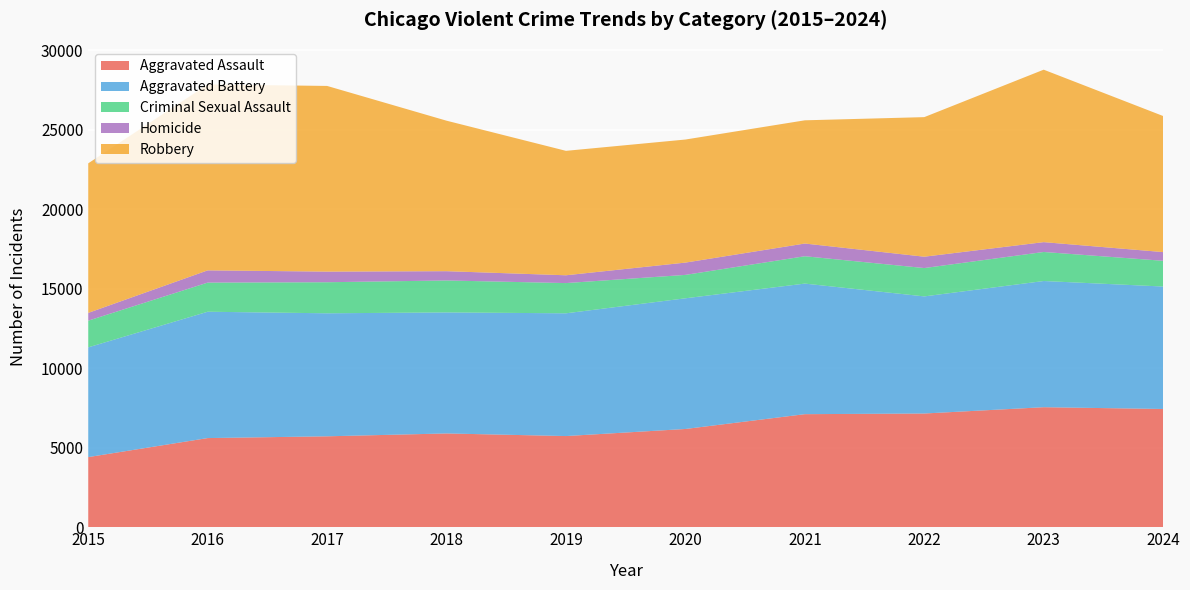

Reading left to right, what are all the values shown in this chart?

Aggravated Assault: 4412	5608	5719	5899	5735	6180	7111	7153	7549	7438
Aggravated Battery: 6901	7945	7736	7611	7719	8218	8212	7364	7936	7700
Criminal Sexual Assault: 1679	1832	1953	2010	1901	1472	1720	1783	1826	1619
Homicide: 488	770	668	583	491	773	799	714	619	547
Robbery: 9406	11691	11677	9464	7825	7739	7749	8777	10845	8557